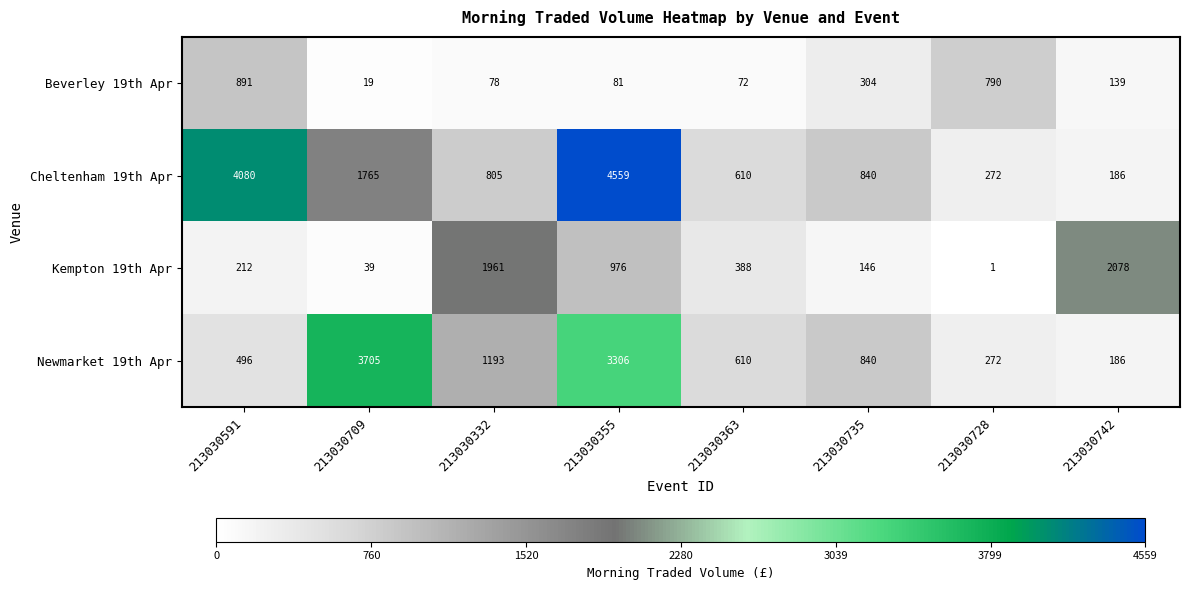

At which label does Kempton 19th Apr first exceed 388?

213030332